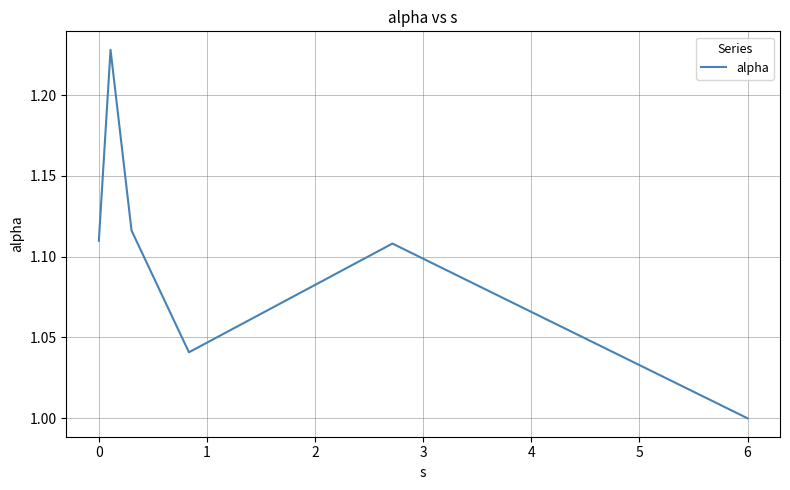

What is the sum of all values?

6.6